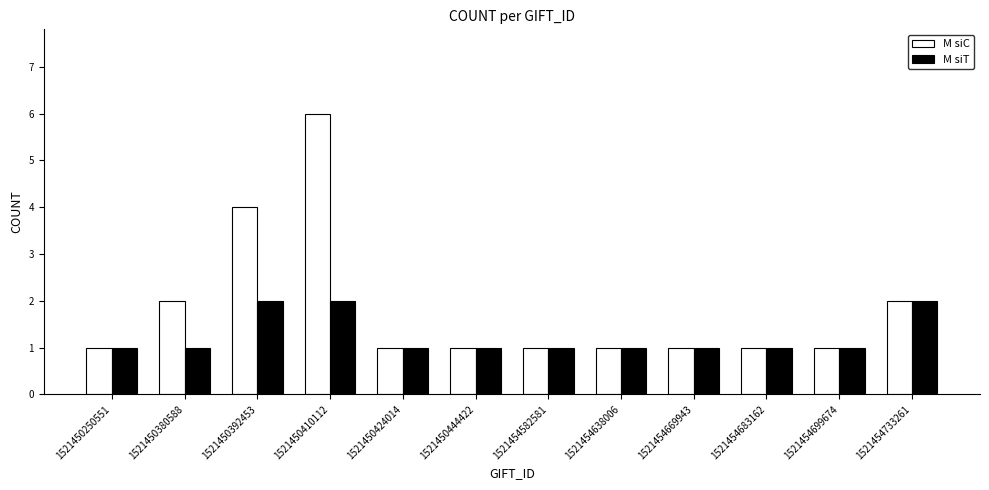

What is the maximum value shown in the chart?

6